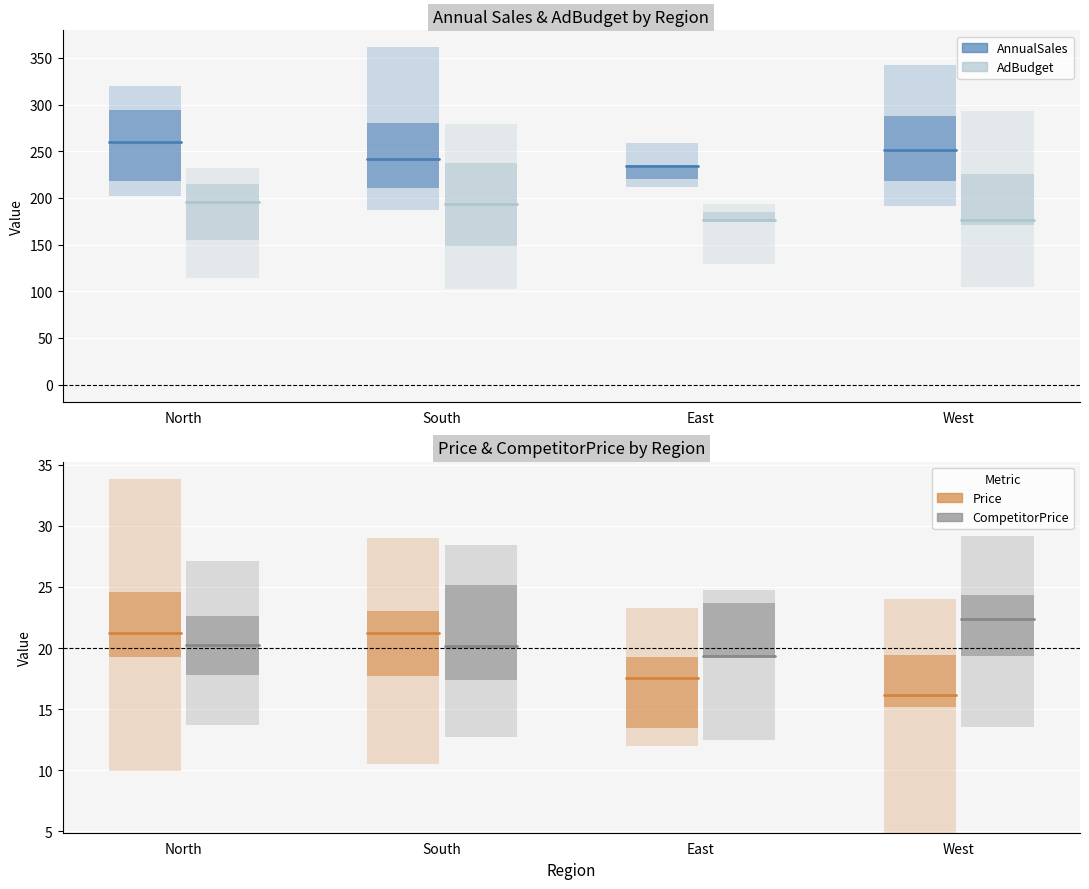

How many values in the AdBudget series are below 188?

19